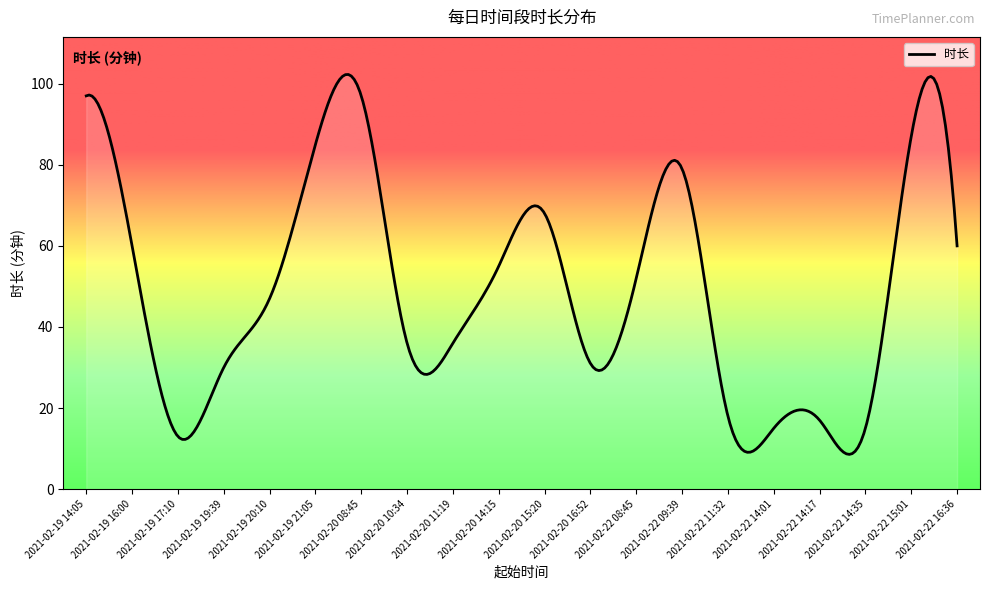

What is the difference between the maximum and minimum values?

93.7